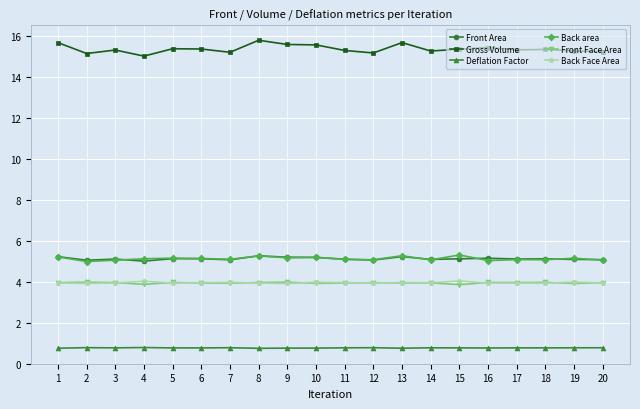

True or false: Back Face Area has a value of 7.1 at 15.

False